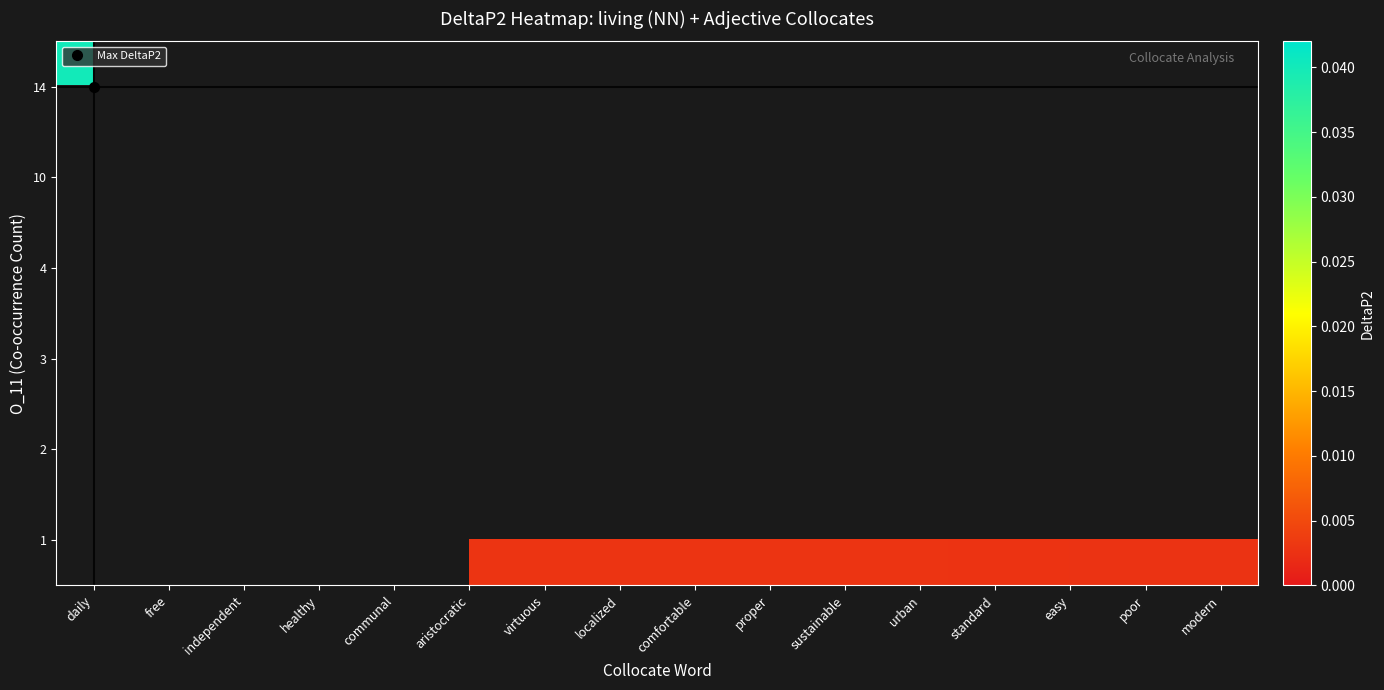

Rank the categories by row_1 value from lowest to highest.

daily, free, independent, healthy, communal, aristocratic, virtuous, localized, comfortable, proper, sustainable, urban, standard, easy, poor, modern